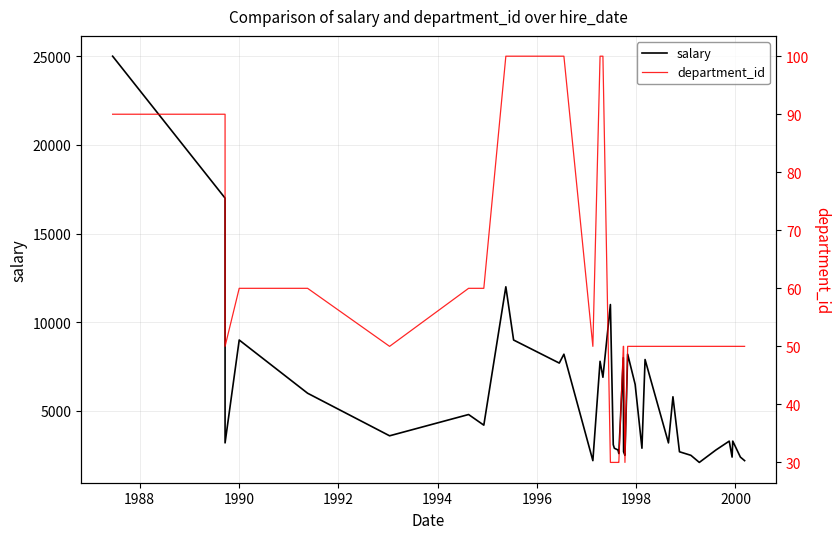

Rank the series by their maximum value, from lowest to highest.

department_id, salary